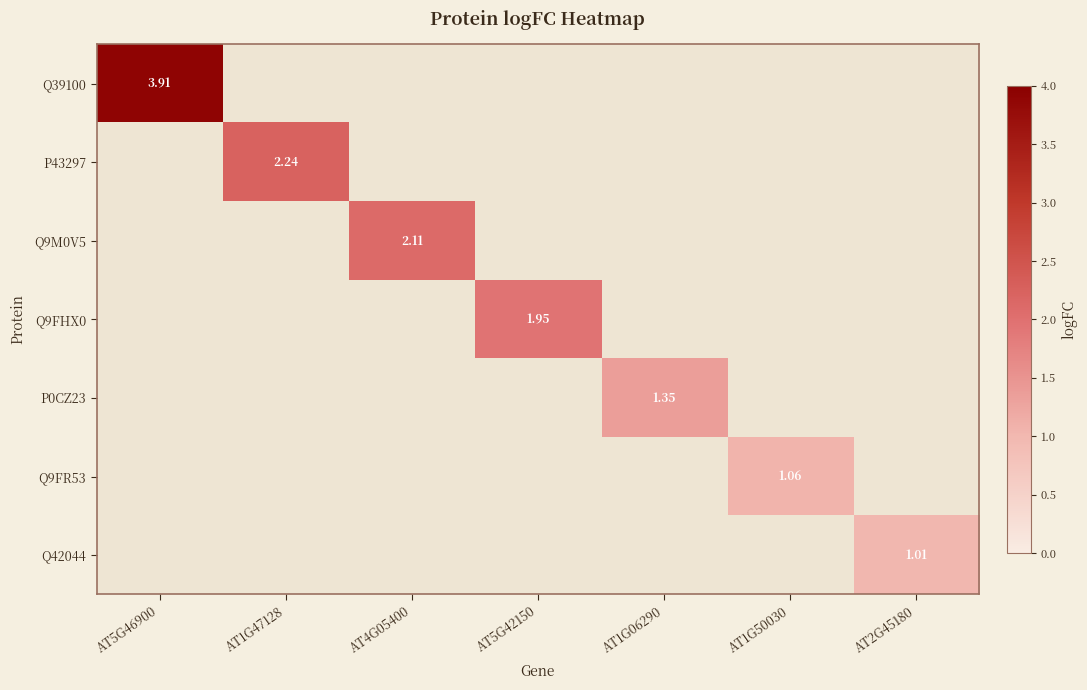

What is the greatest value displayed?

3.9